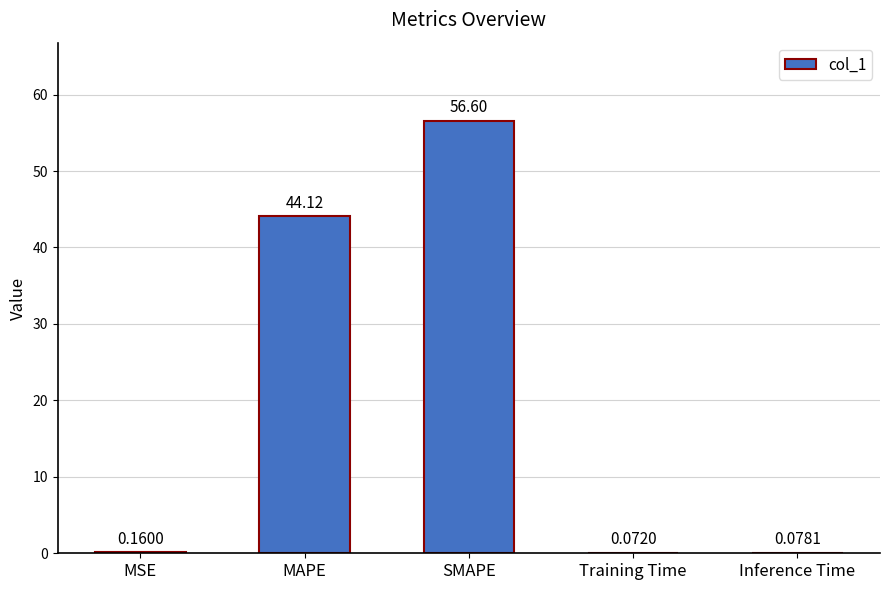

What is the greatest value displayed?

56.6